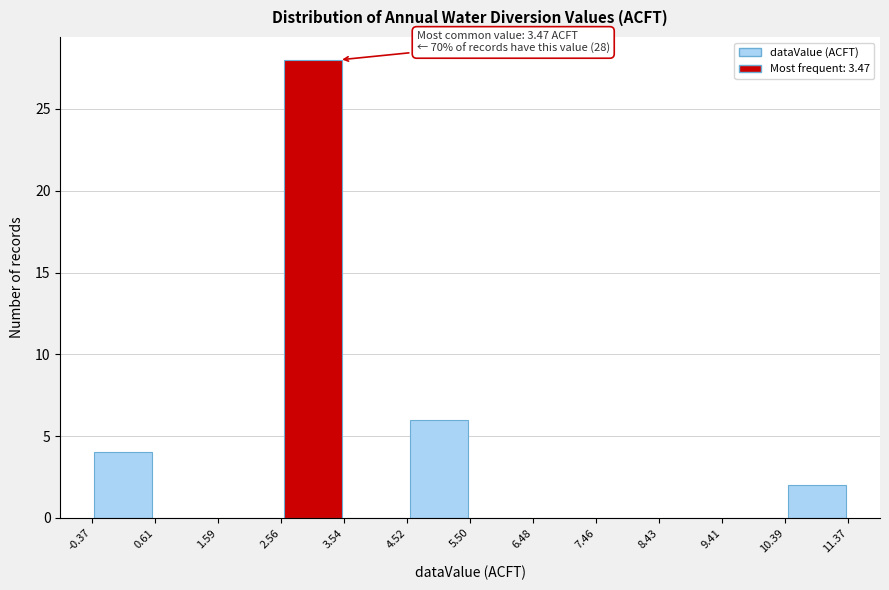

Over which range of the x-axis is the bar tallest?

2.56 to 3.54